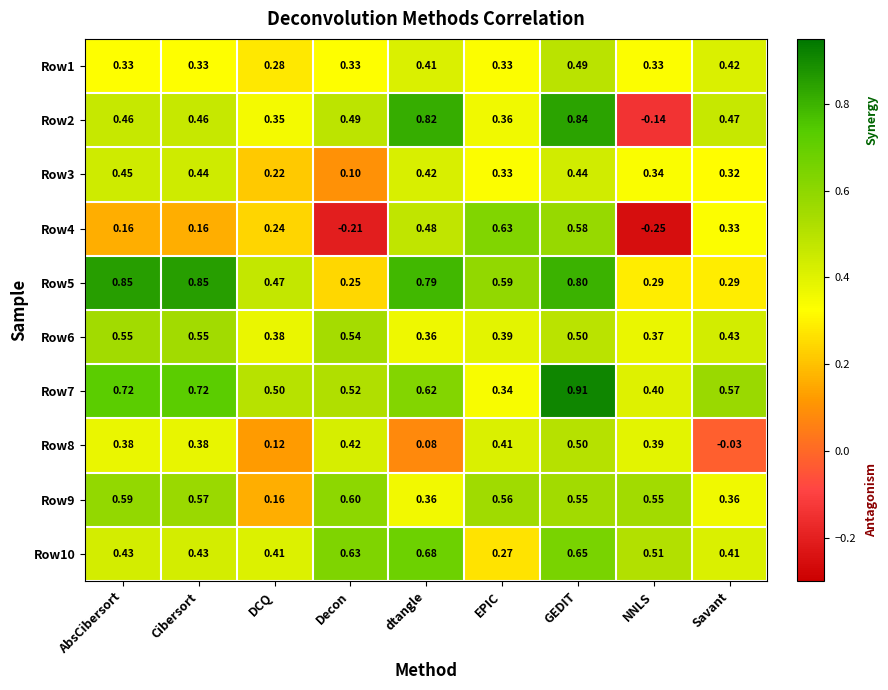

Where is Row9 nearest to the value 0?

DCQ